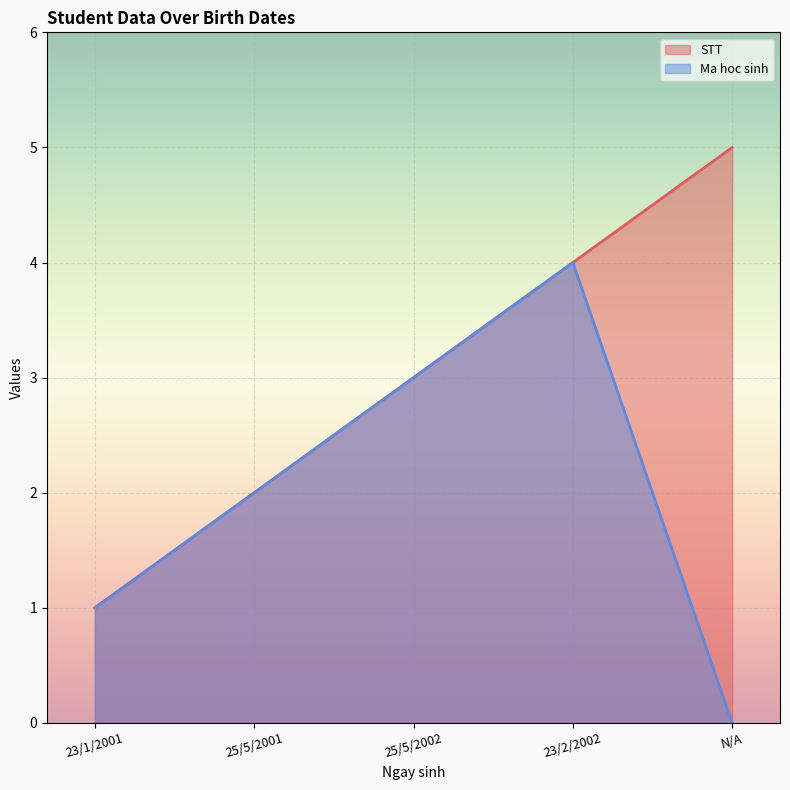

What is the difference between the maximum and minimum values in the STT series?

4